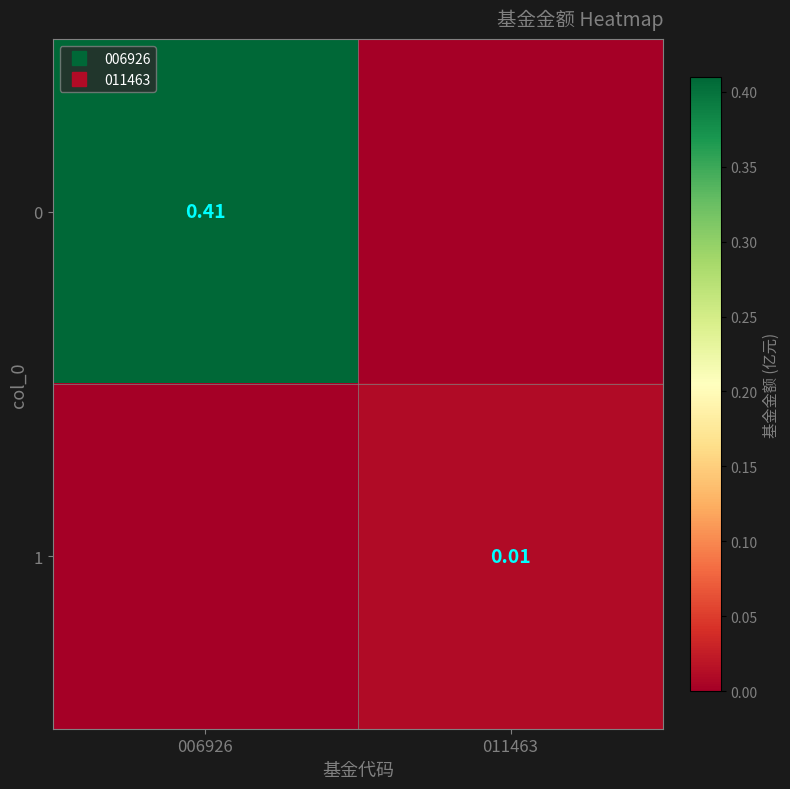

What is the difference between the maximum and minimum values in the 0 series?

0.4